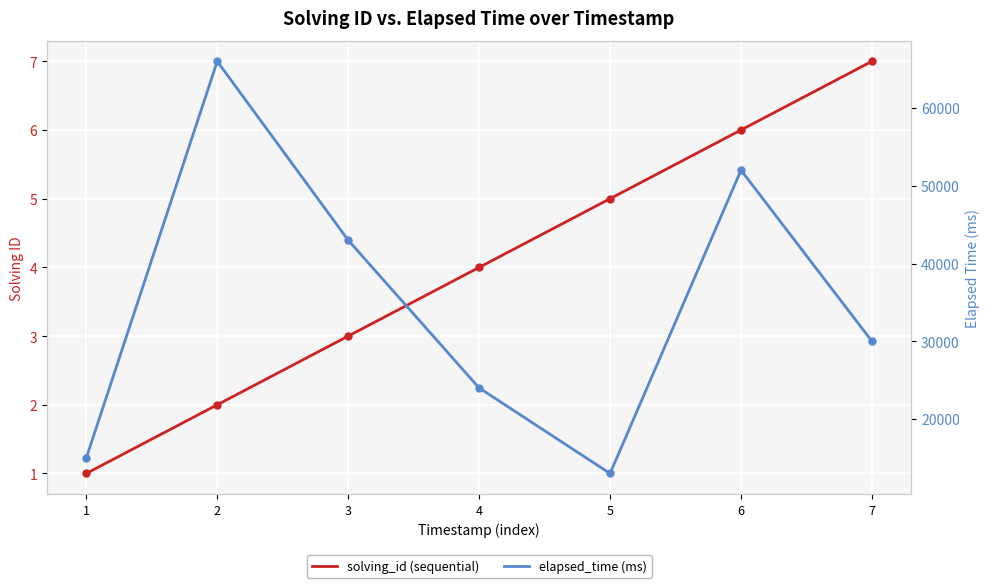

True or false: solving_id and elapsed_time intersect in this chart.

False